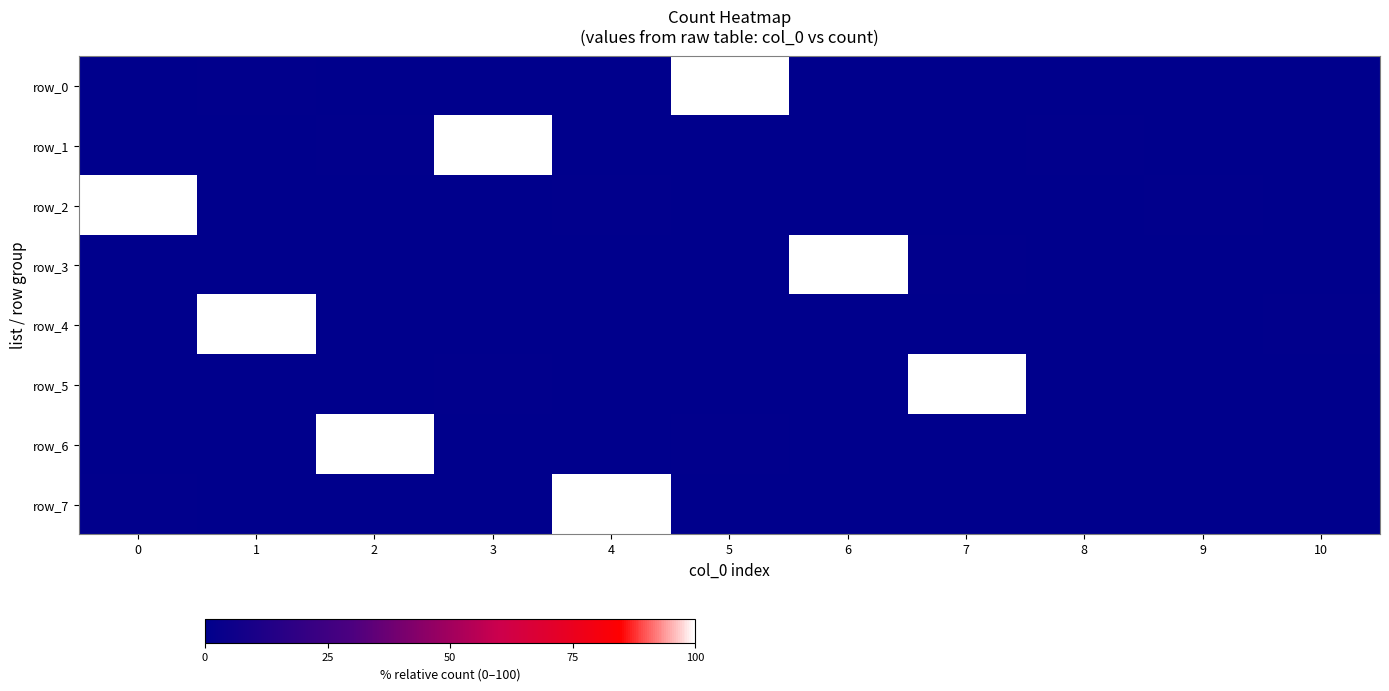

List the labels in order of row_5 value, largest first.

7, 3, 0, 1, 2, 4, 5, 6, 8, 9, 10